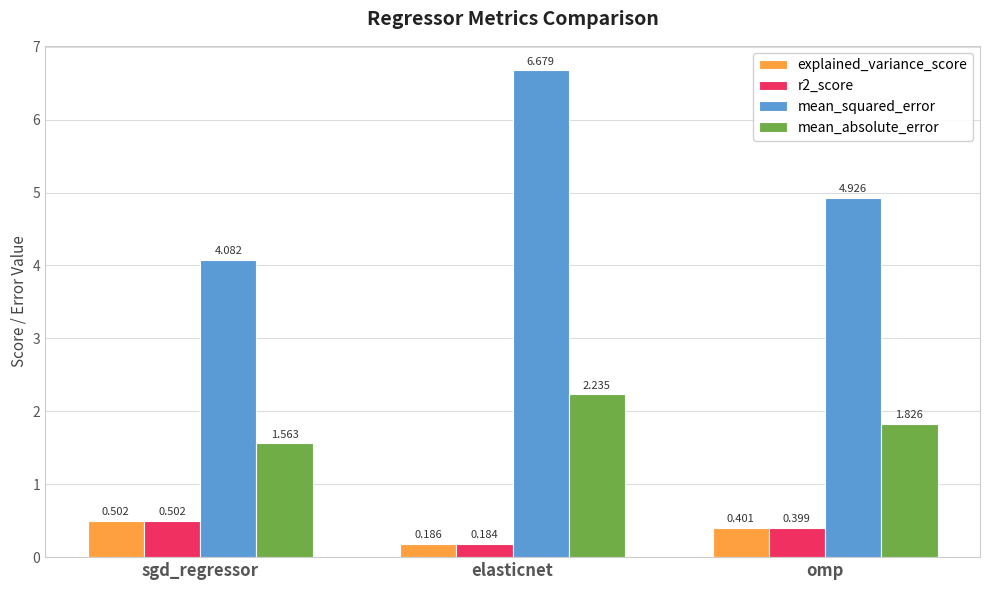

At which label is mean_absolute_error closest to 1?

sgd_regressor